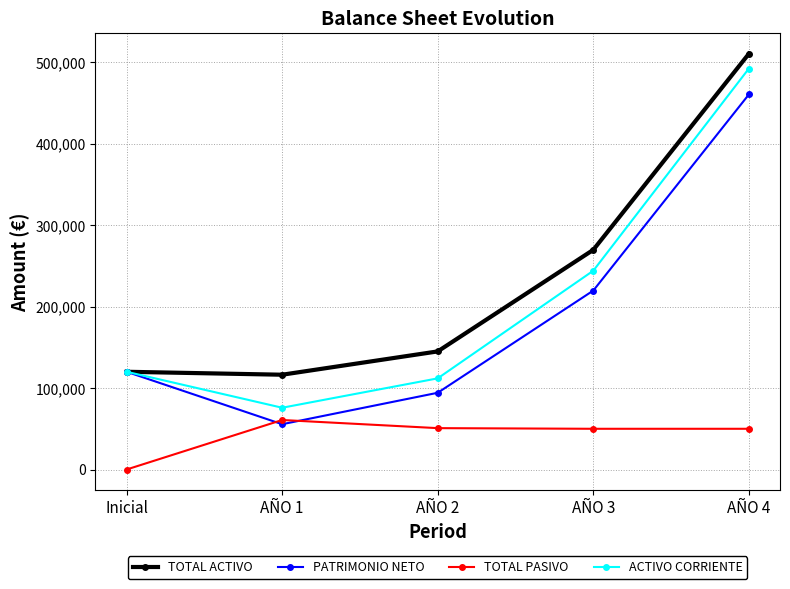

What is the label of the 2nd point from the right?

AÑO 3